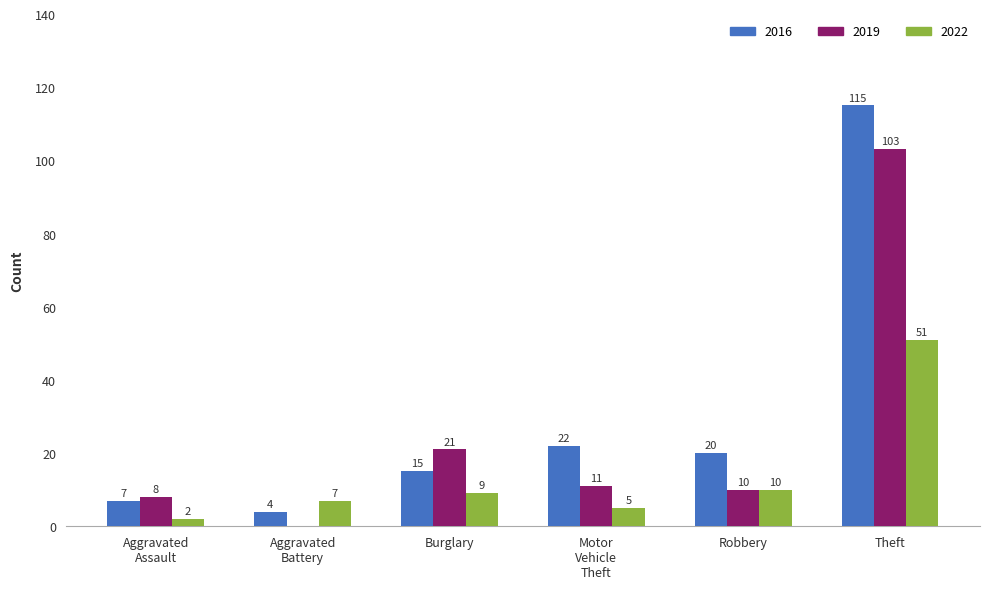

Is it true that 2022 equals 24 at Theft?

False